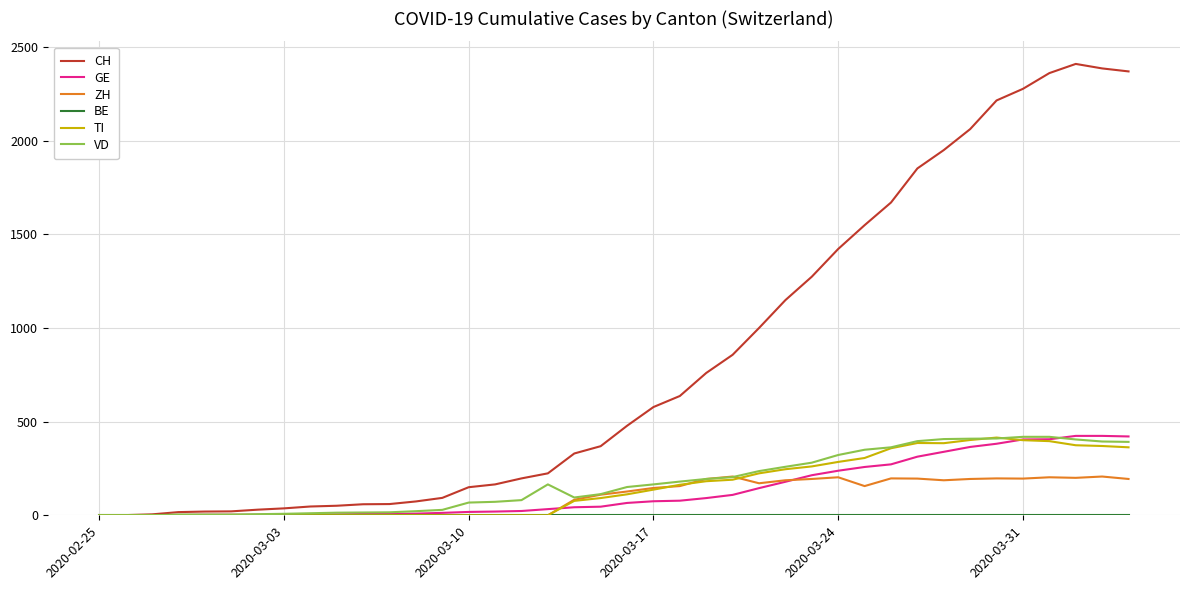

What is the greatest value displayed?

2410